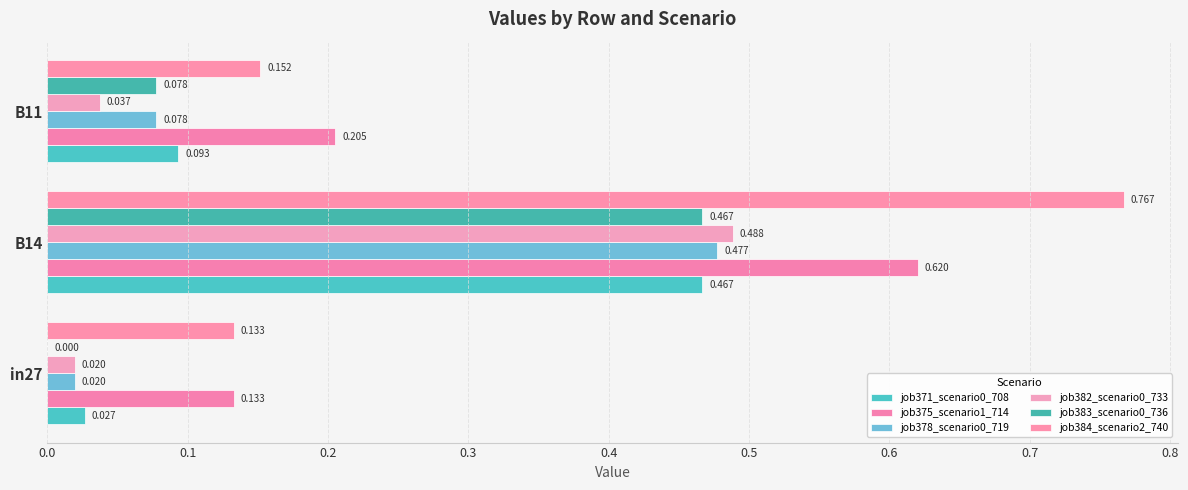

Rank the series by their maximum value, from lowest to highest.

job371_scenario0_708, job383_scenario0_736, job378_scenario0_719, job382_scenario0_733, job375_scenario1_714, job384_scenario2_740